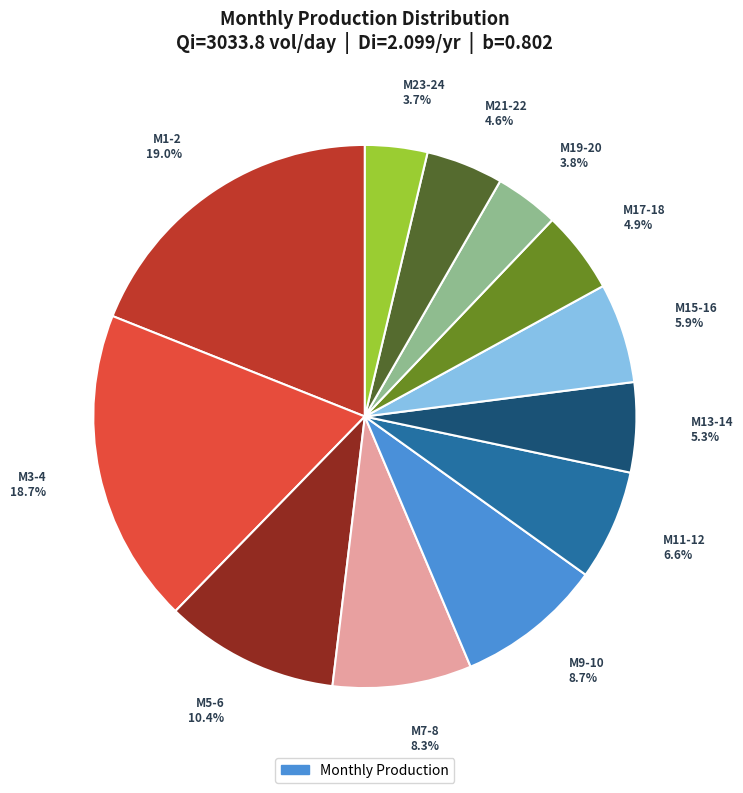

Is there any slice that represents more than half of the pie?

No